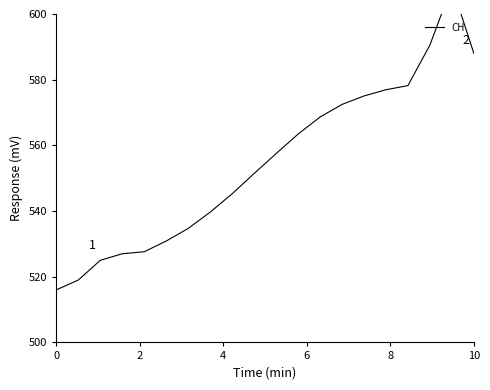

What is the label of the 8th point from the left?

7